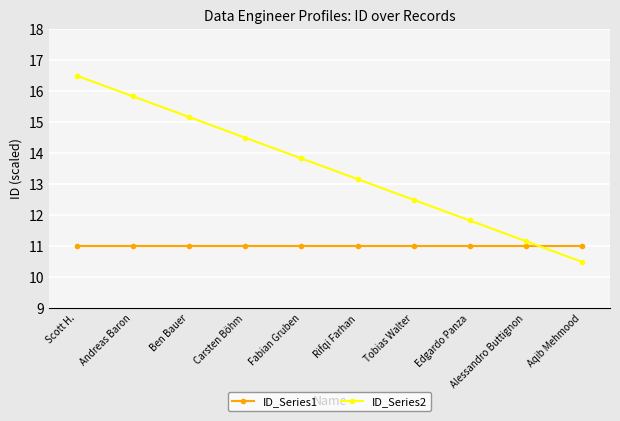

Is it true that ID_Series2 equals 4.4 at Scott H.?

False